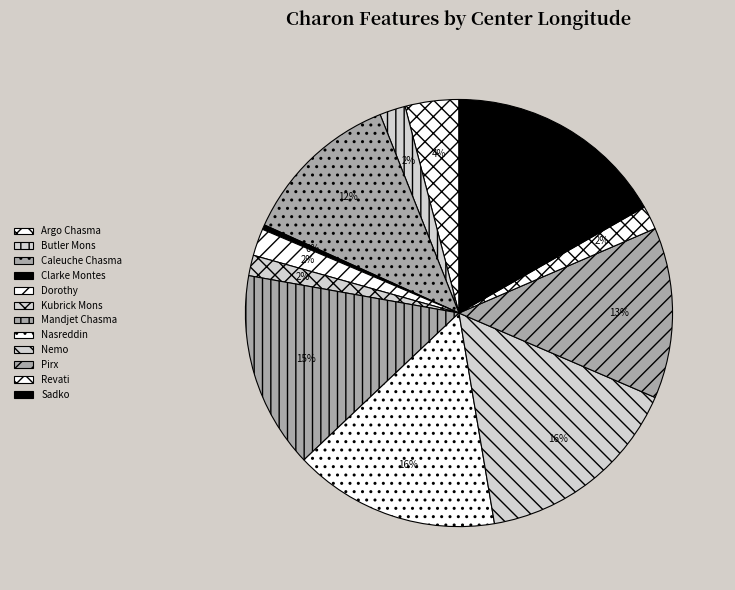

Is the sum of Nemo and Mandjet Chasma greater than half?

No